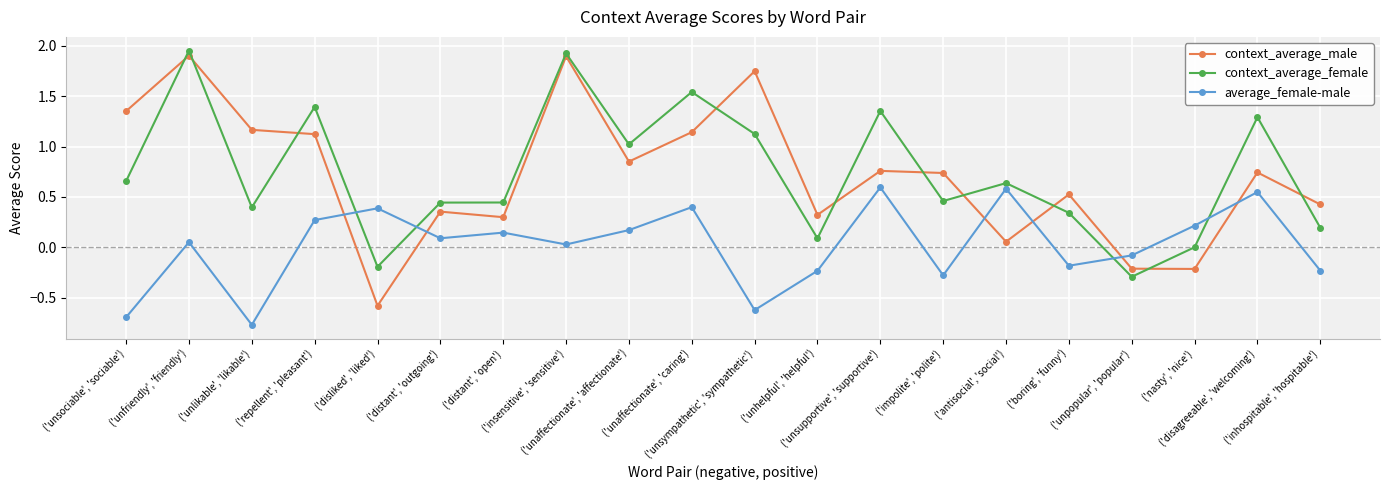

Which series has the widest spread of values?

context_average_male